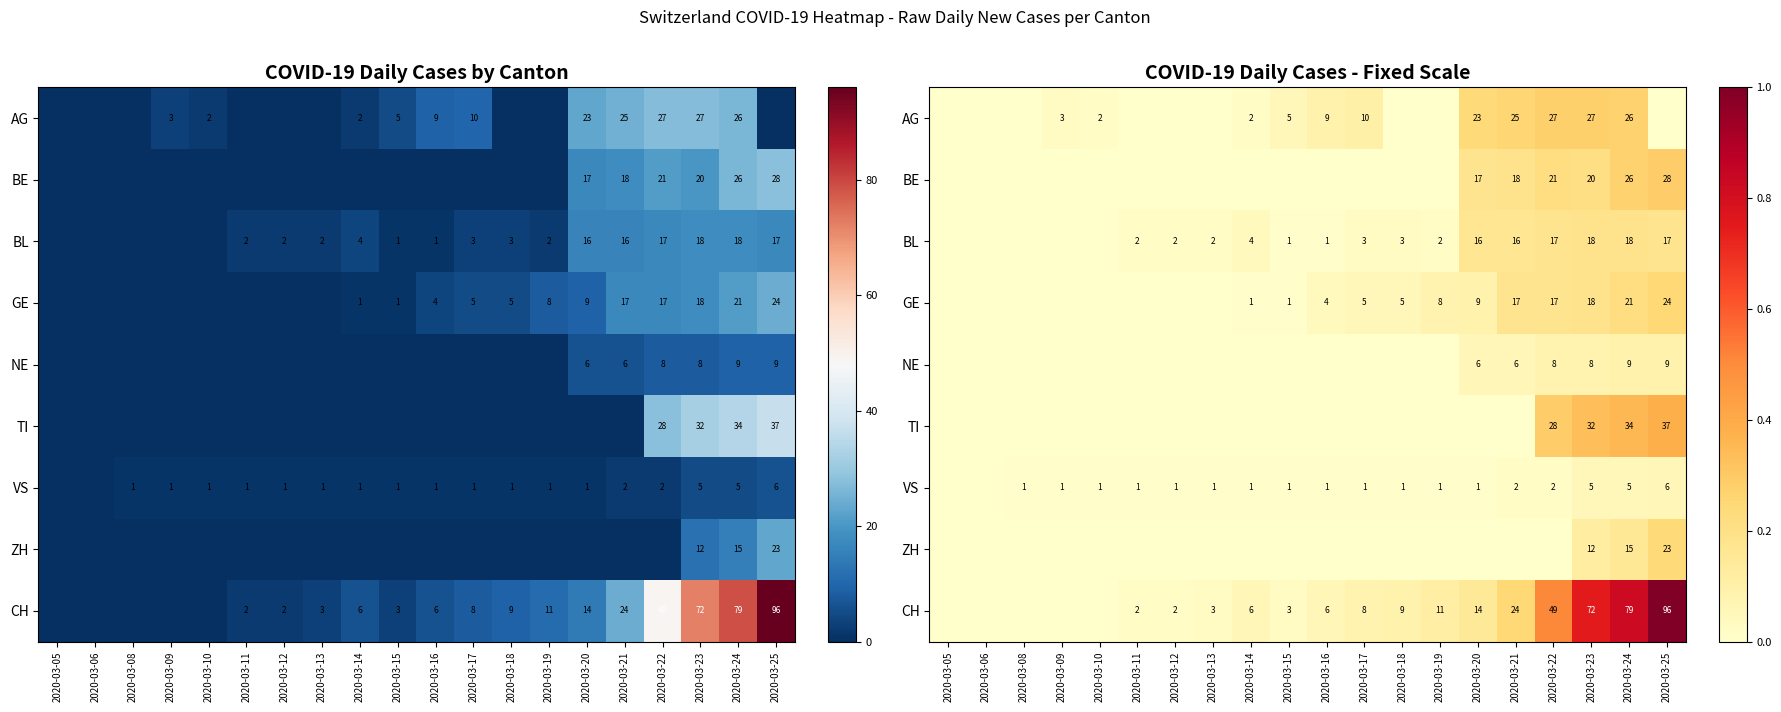

At how many categories does at least one series exceed 0?

18